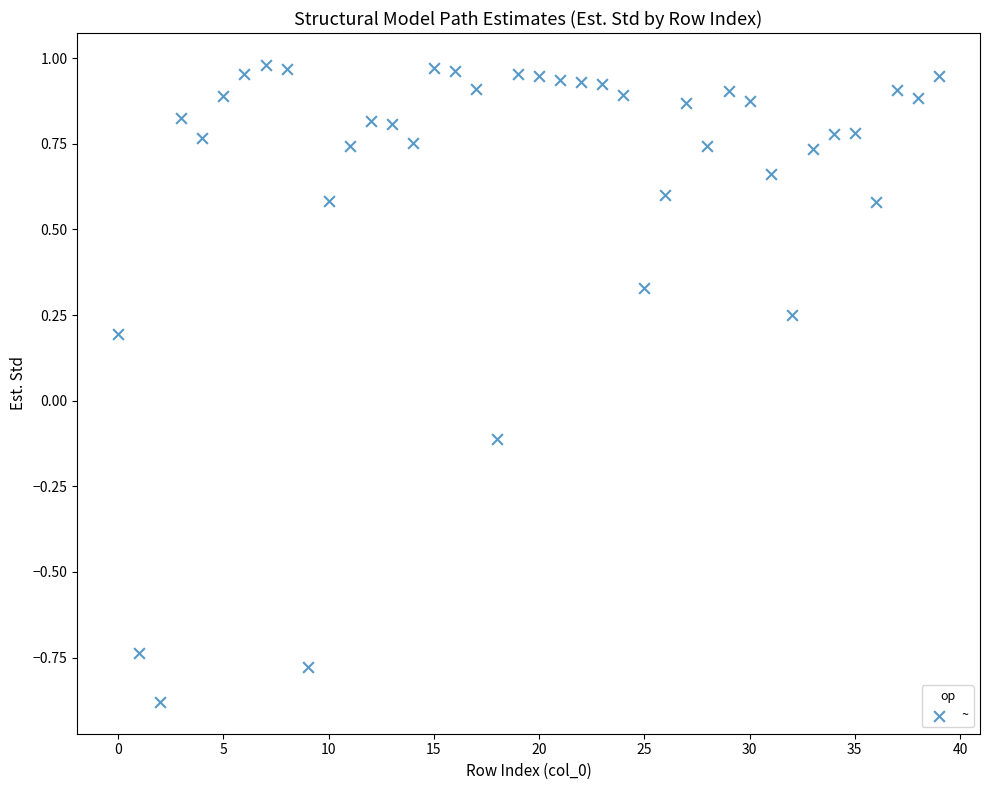

What is the range of Y values (max minus min)?

1.9